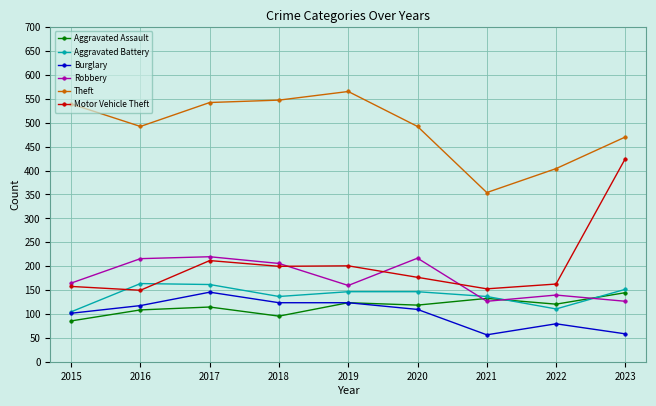

What is the difference between the maximum and minimum values in the Aggravated Battery series?

59